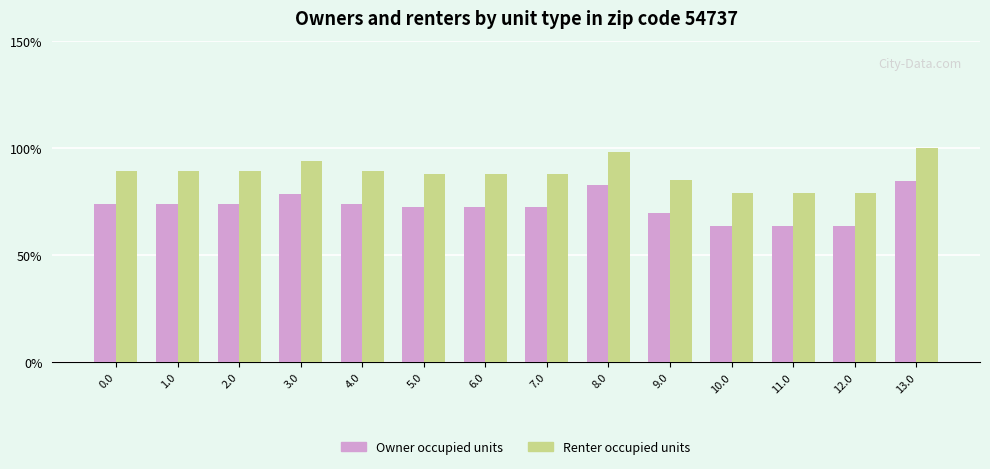

What are all the series names shown in the legend?

Owner occupied units, Renter occupied units